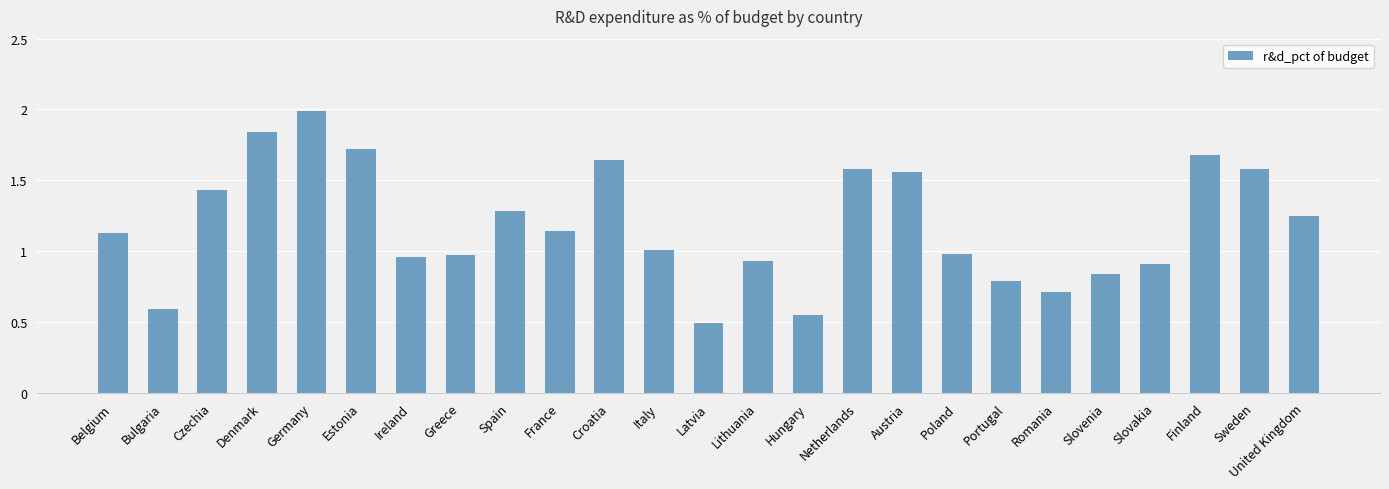

What is the difference between the second highest and second lowest values?

1.3